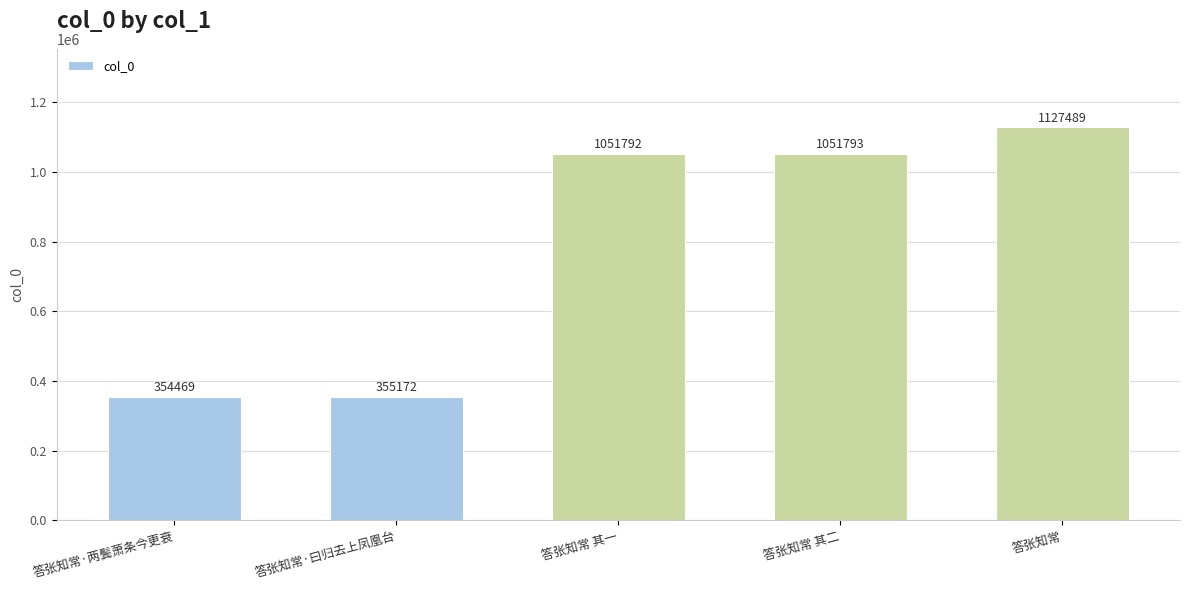

Rank the categories by value from highest to lowest.

答张知常, 答张知常 其二, 答张知常 其一, 答张知常·曰归去上凤凰台, 答张知常·两鬓萧条今更衰